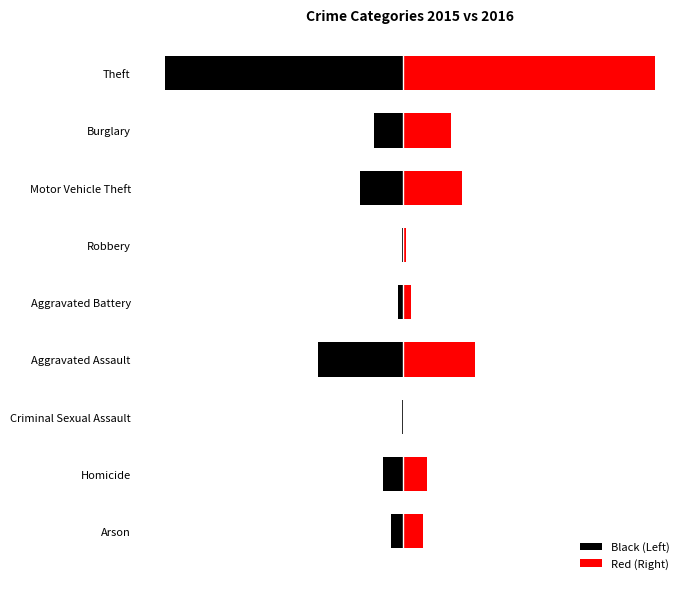

How many bars are there in each group?

2